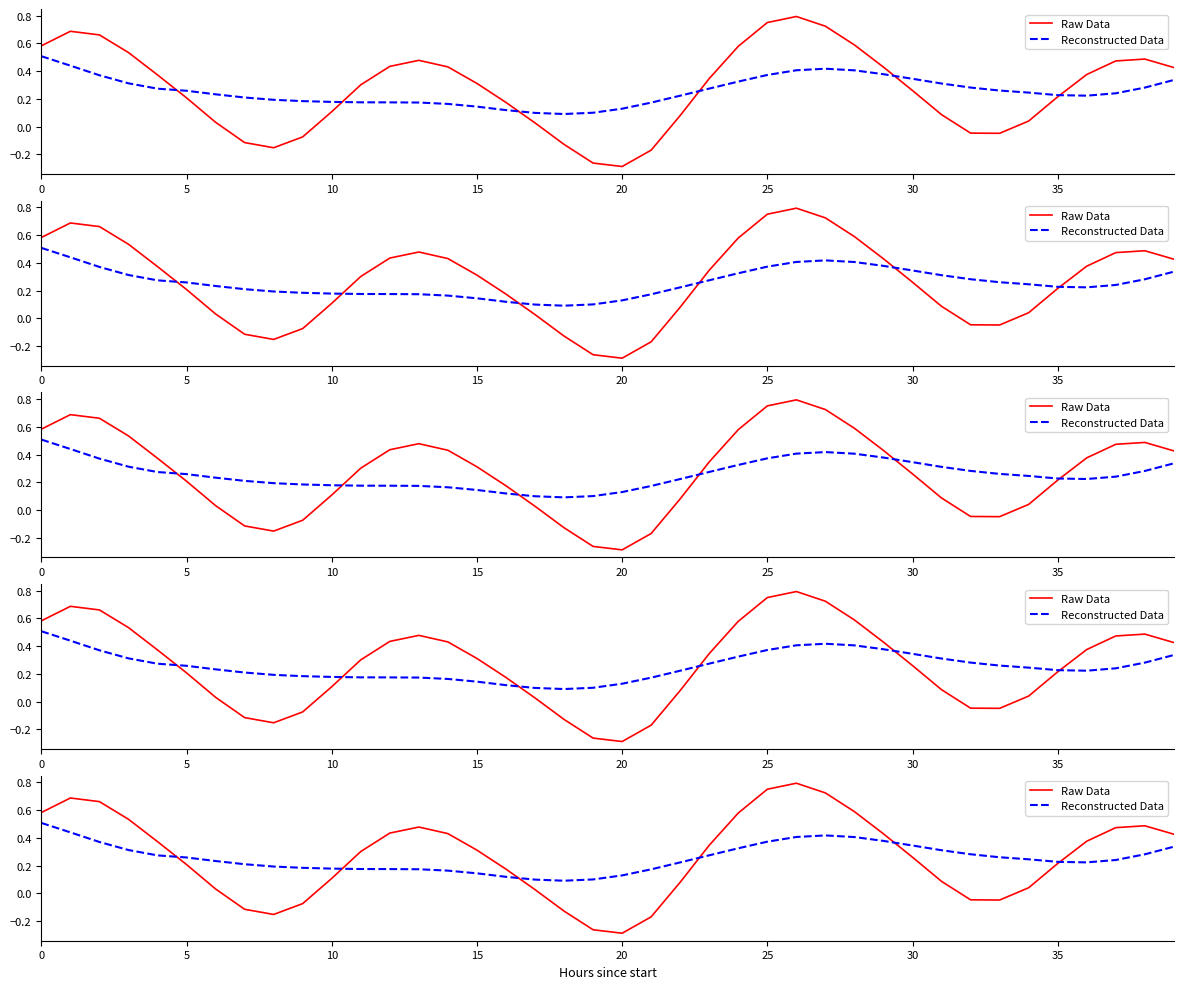

Which series ends up on top after the final intersection of Raw Data and Reconstructed Data?

Raw Data